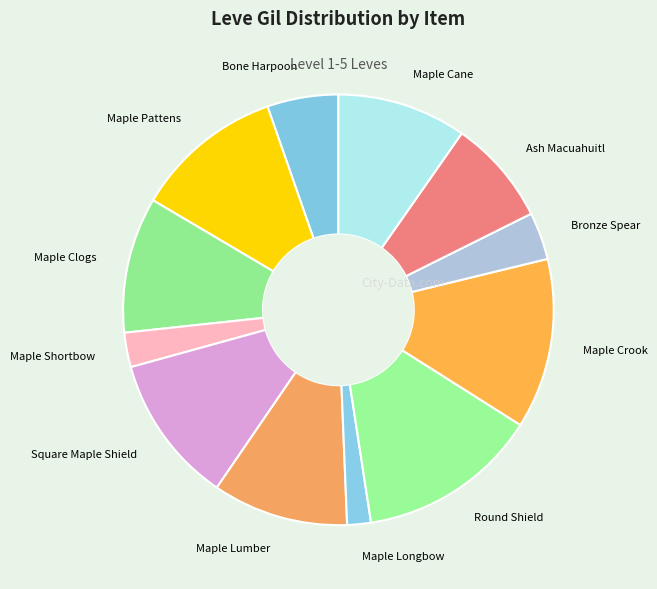

Is Maple Lumber the majority of the pie?

No